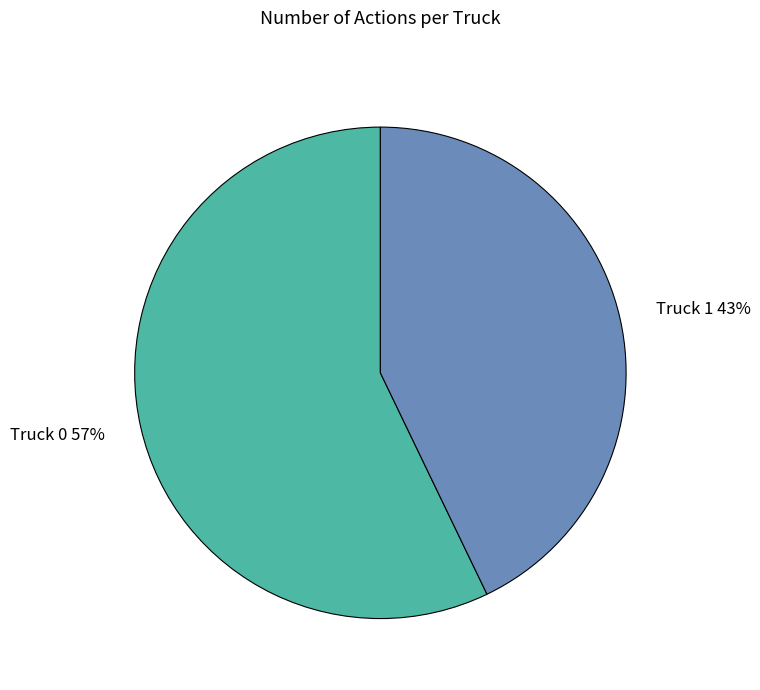

Which category accounts for the majority?

Truck 0